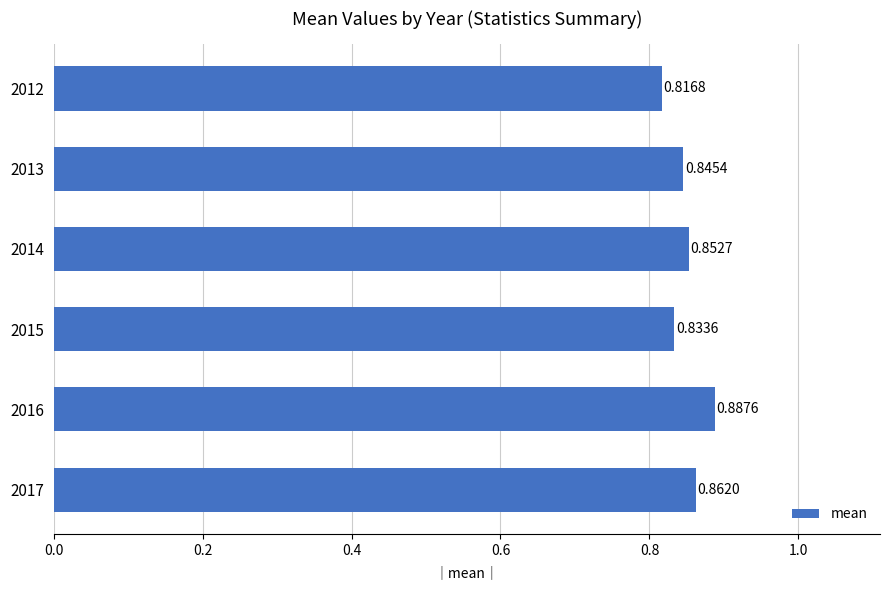

What is the sum of the values at 2017 and 2016?

1.7